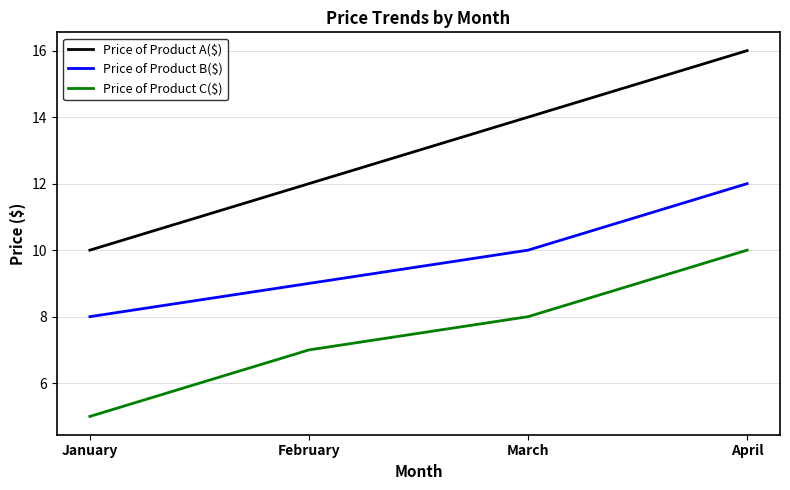

How many lines are shown in the chart?

3